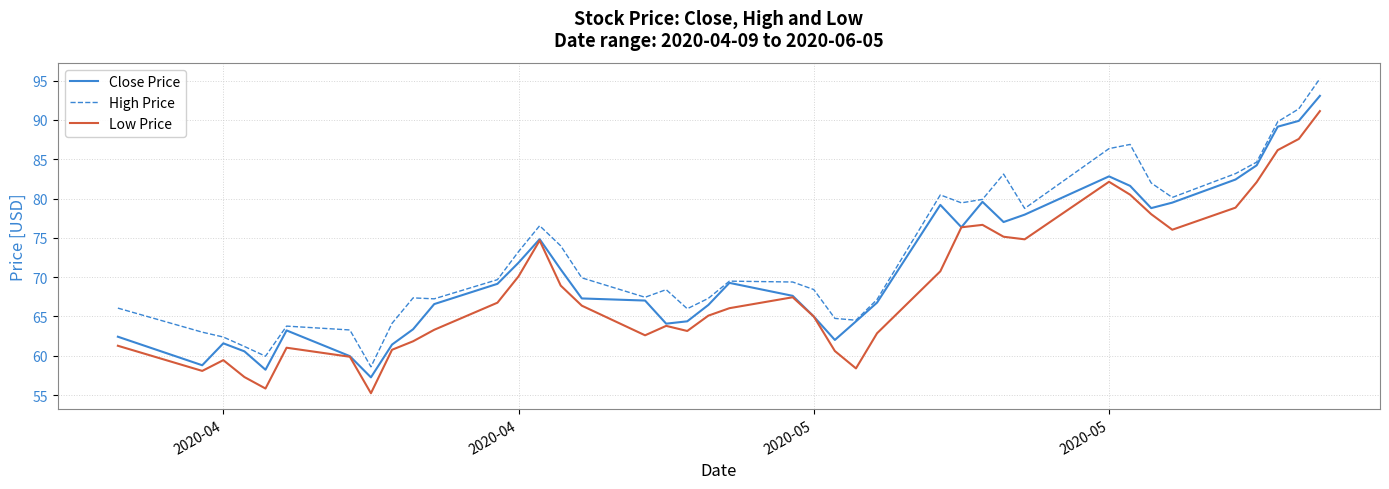

List the series in order of their overall mean, highest first.

High Price, Close Price, Low Price